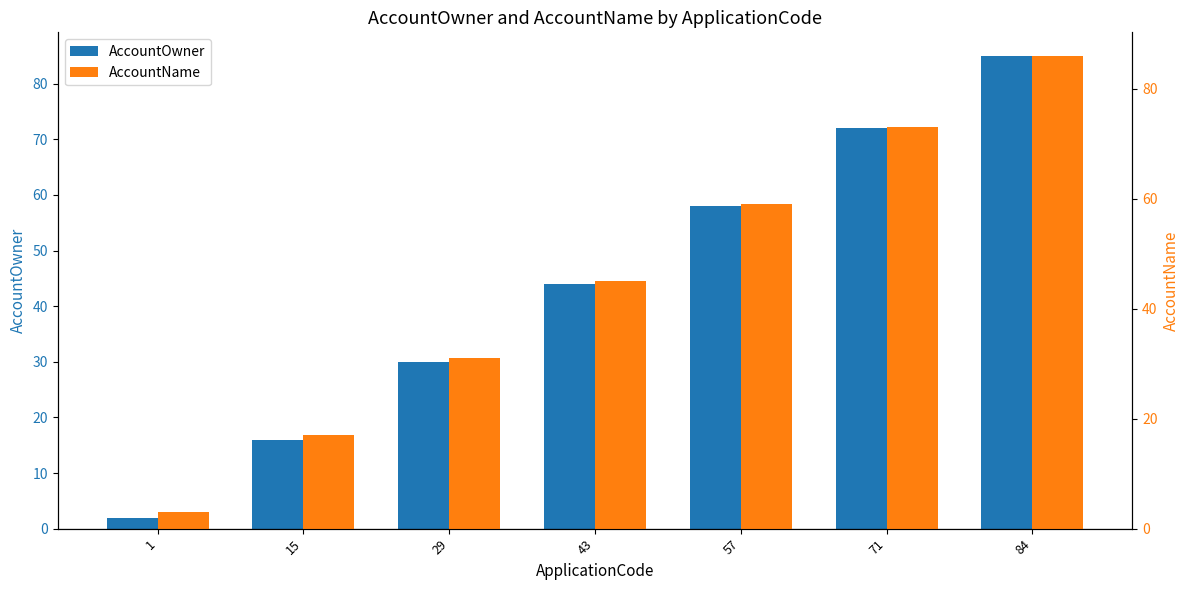

How many data points in AccountName are above 45?

3